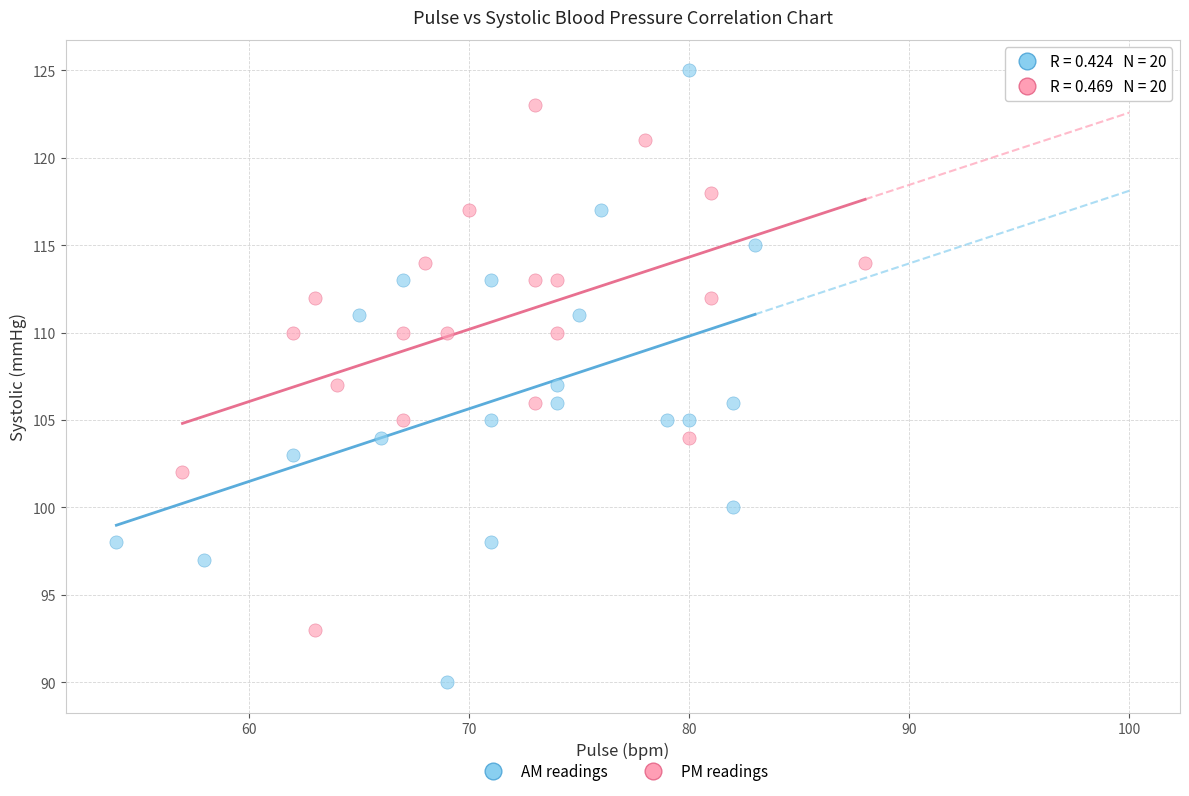

Which series has the largest Y range (max minus min)?

AM readings